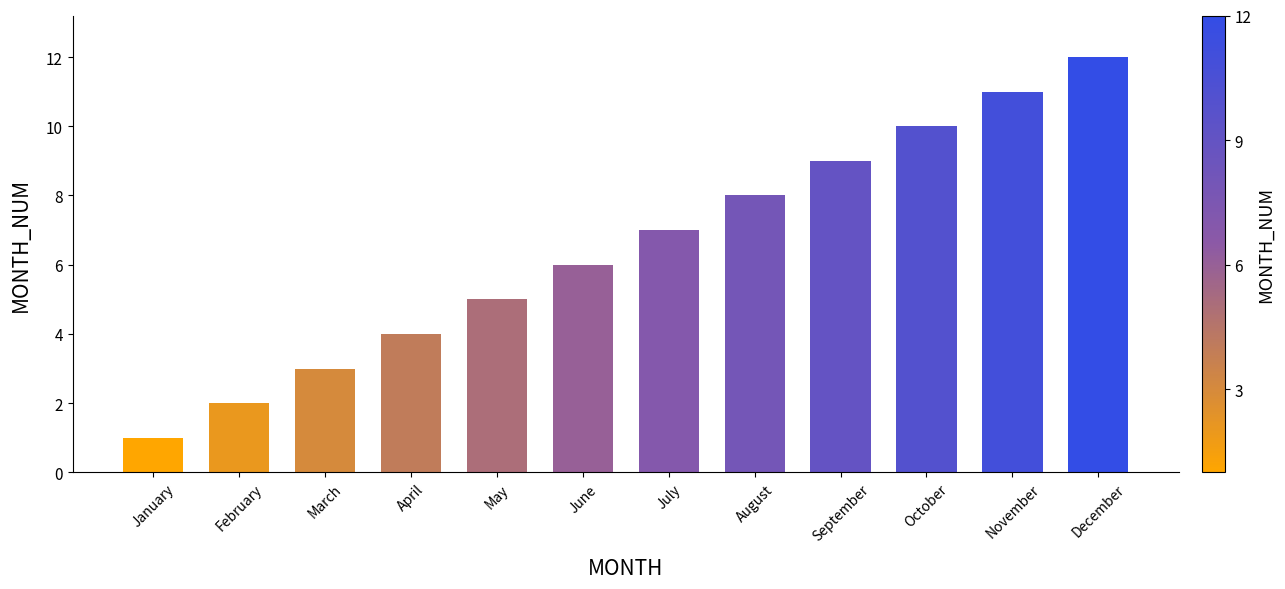

Between September and February, which is larger?

September